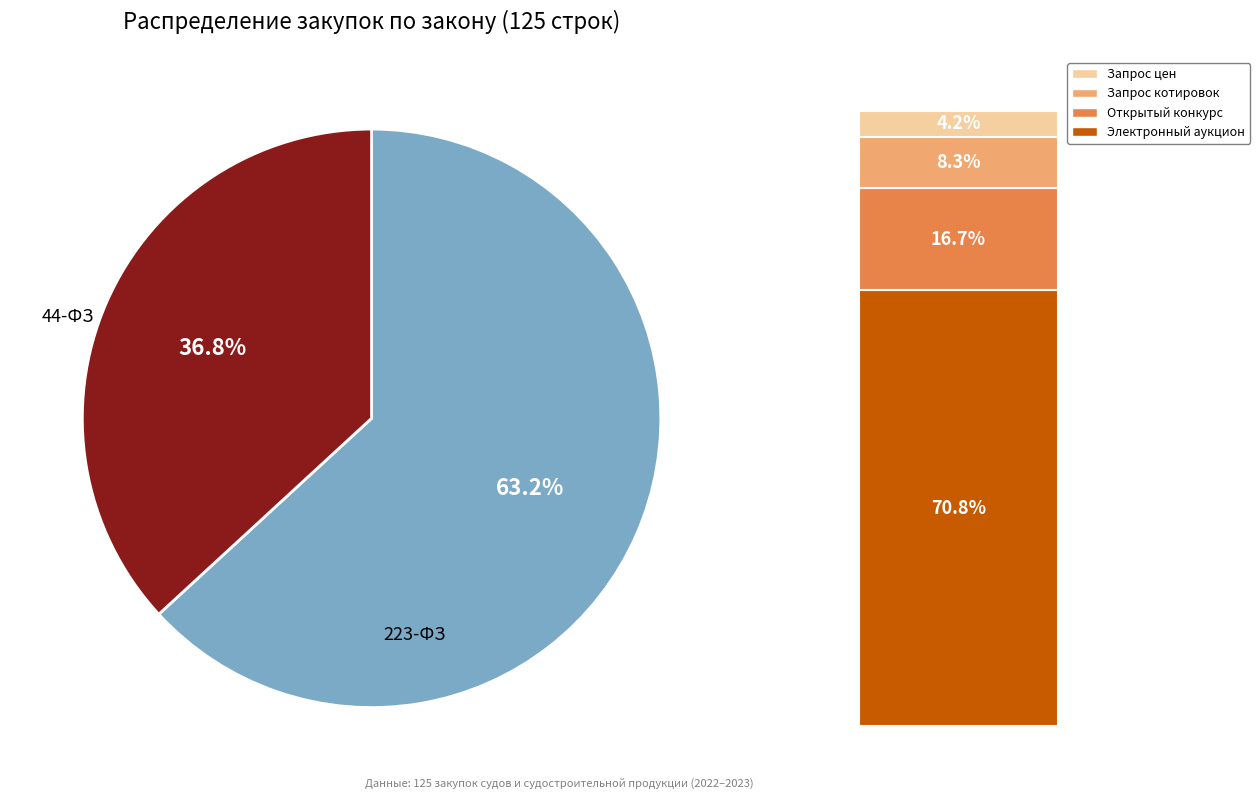

Is there a majority slice in this chart?

Yes